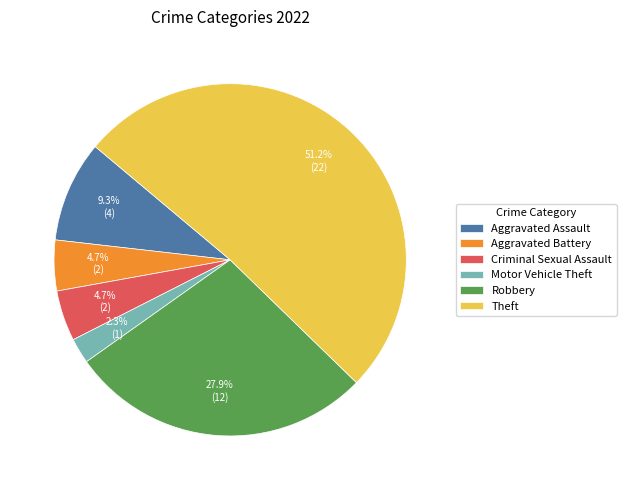

What percentage is NOT represented by Criminal Sexual Assault?

95.3%